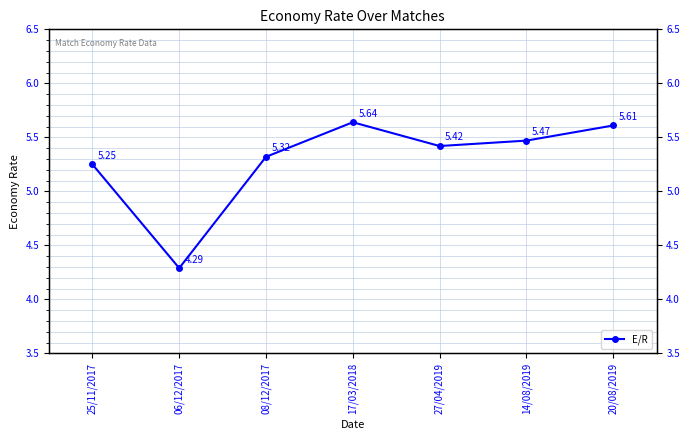

Rank the categories by value from lowest to highest.

06/12/2017, 25/11/2017, 08/12/2017, 27/04/2019, 14/08/2019, 20/08/2019, 17/03/2018